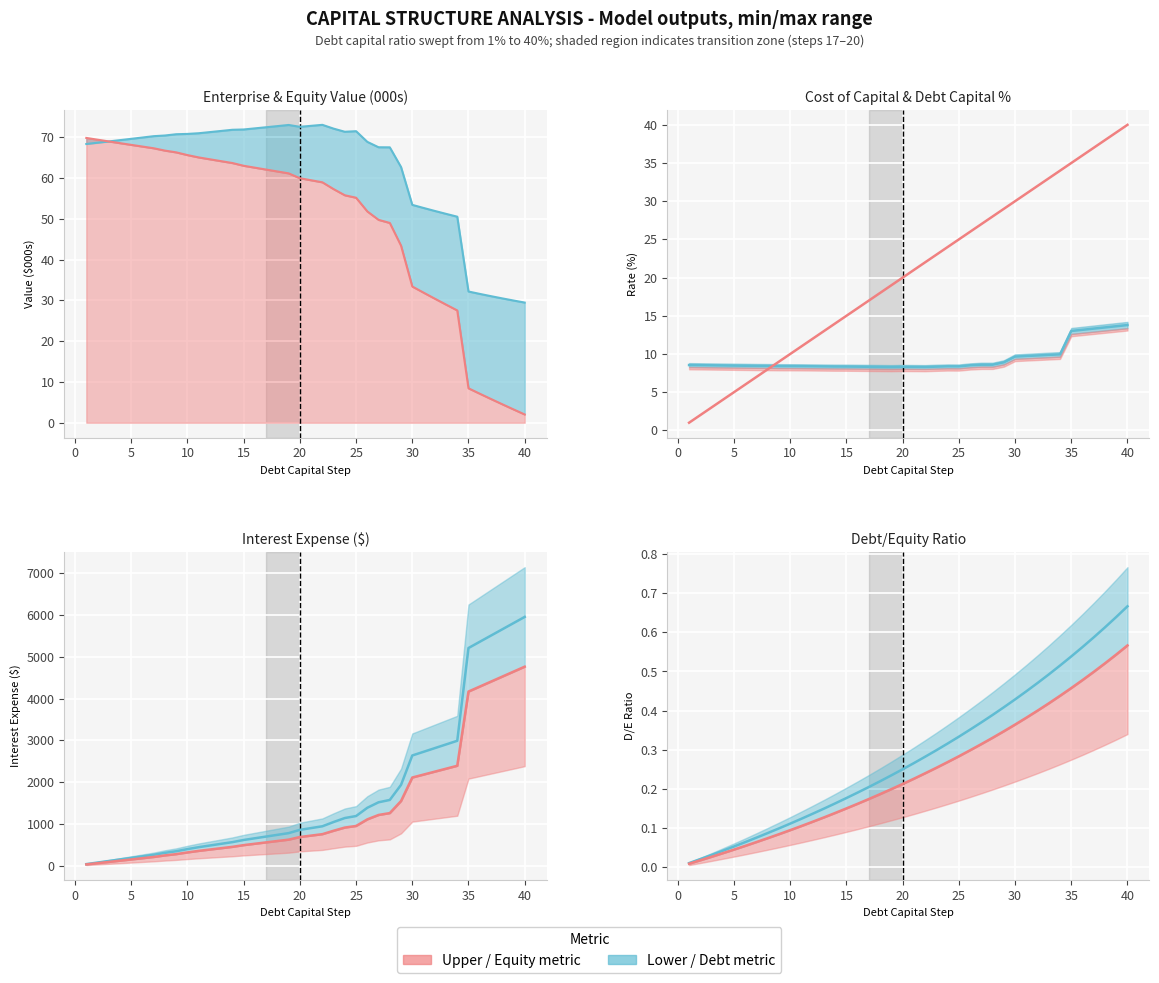

What is the sum of all interest_expense values?

67648.1